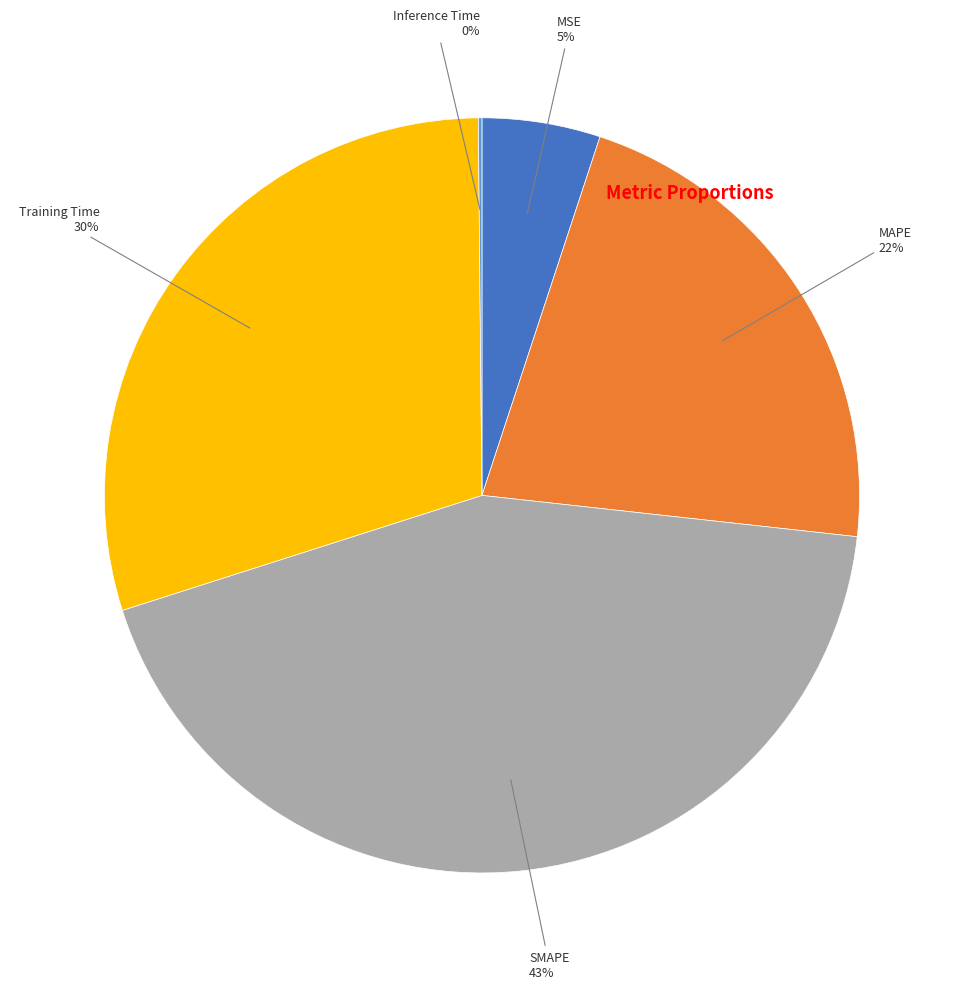

To the nearest percent, what is the average slice percentage?

20%